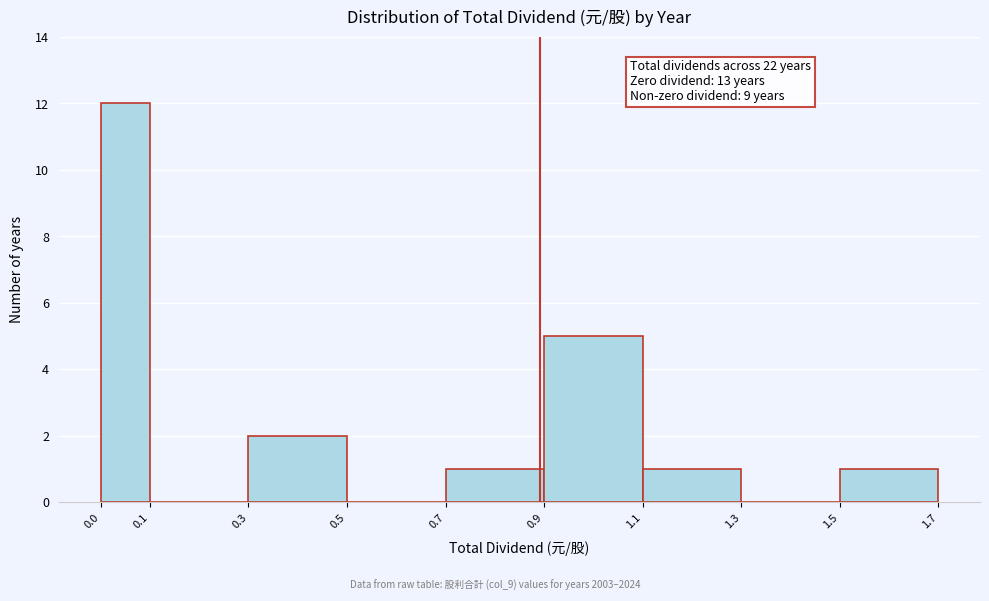

Over which range of the x-axis is the bar tallest?

0.0 to 0.1